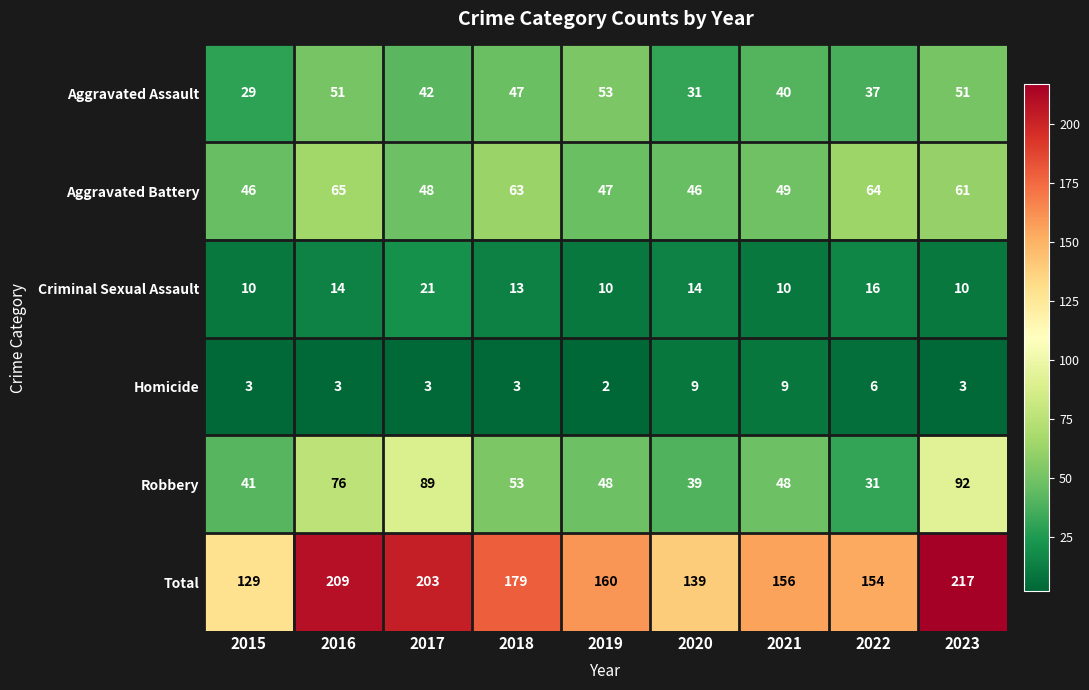

What is the total value across all series at 2022?

308